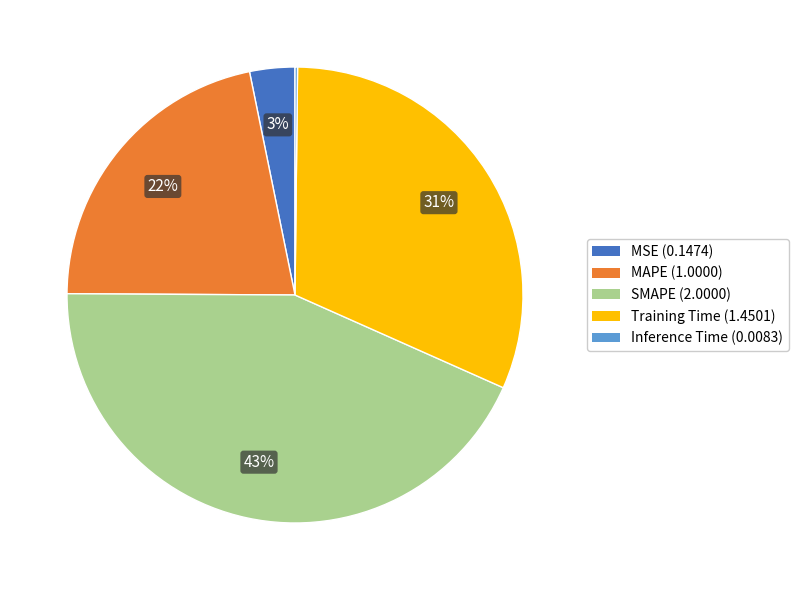

Combined, do MAPE (1.0000) and MSE (0.1474) account for over 50%?

No